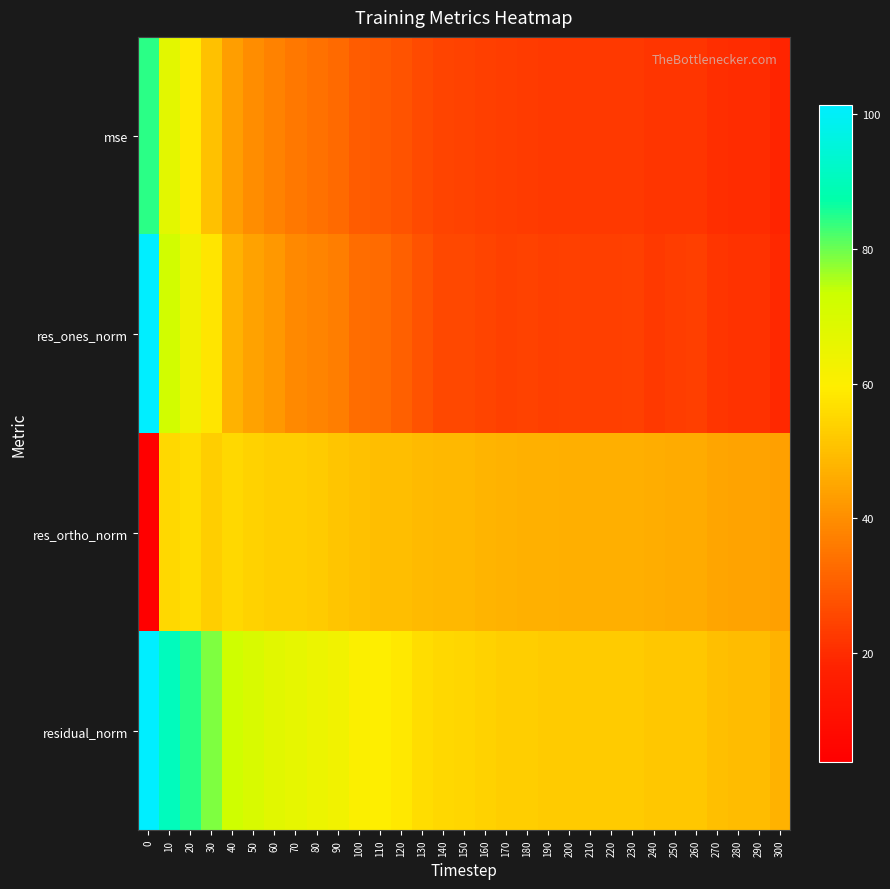

What is the total value across all series at 210?

145.6